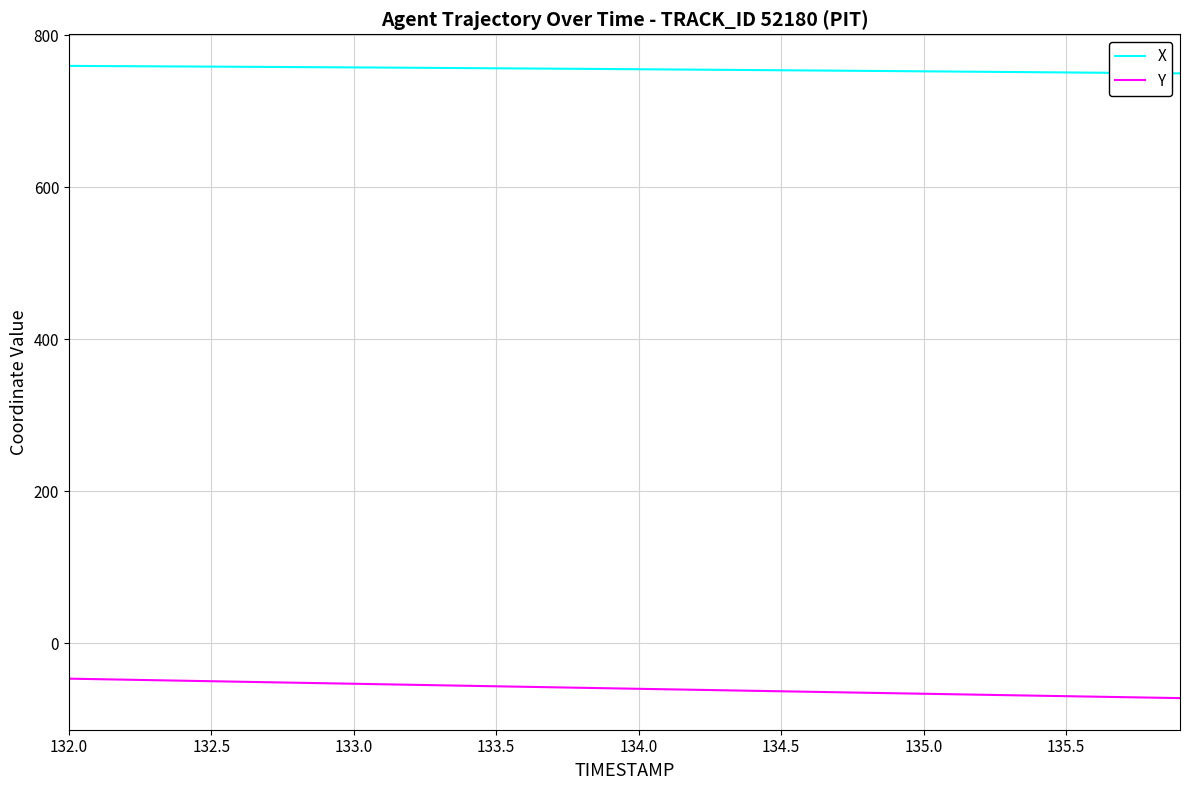

List the series in order of their overall mean, highest first.

X, Y